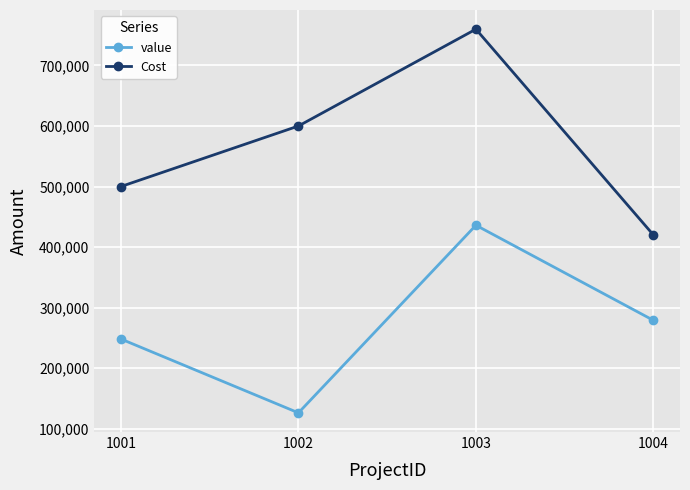

List the series in order of their peak value, lowest first.

value, Cost